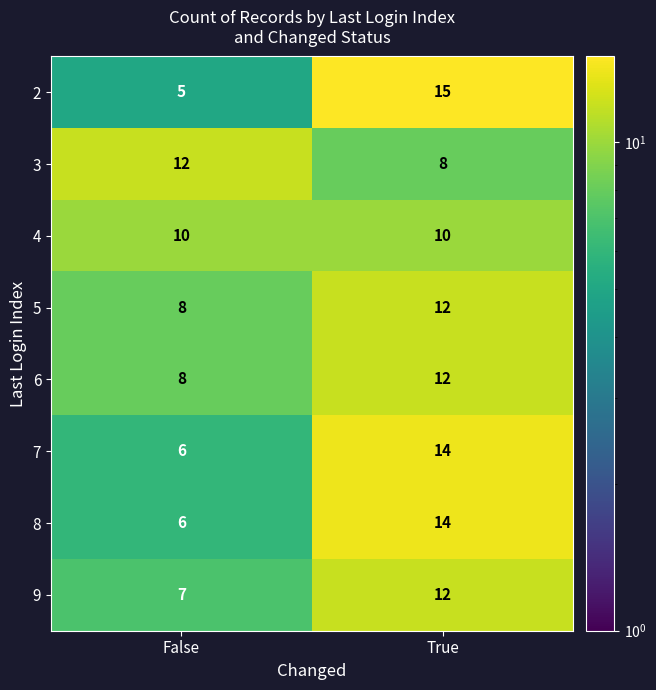

List the labels in order of 7 value, largest first.

True, False